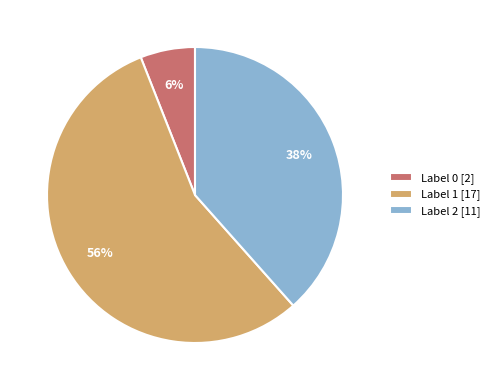

Does Label 1 [17] account for over 50% of the chart?

Yes